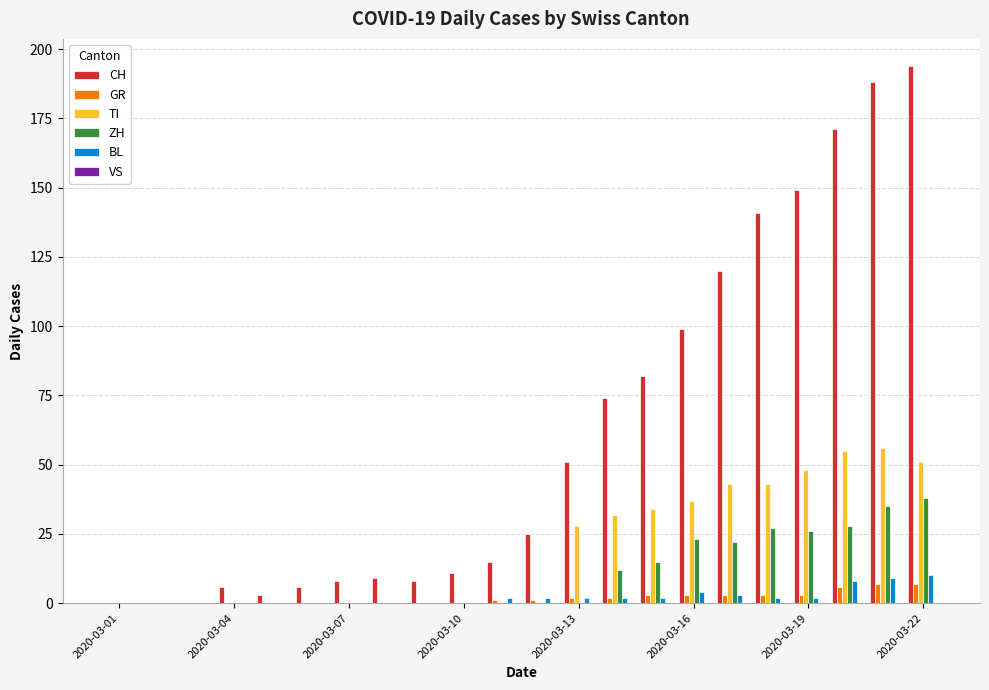

What is the sum of all ZH values?

226